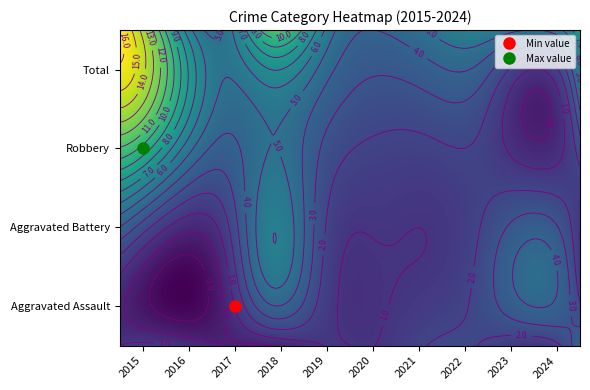

Which series changed the most between 2016 and 2019?

Robbery